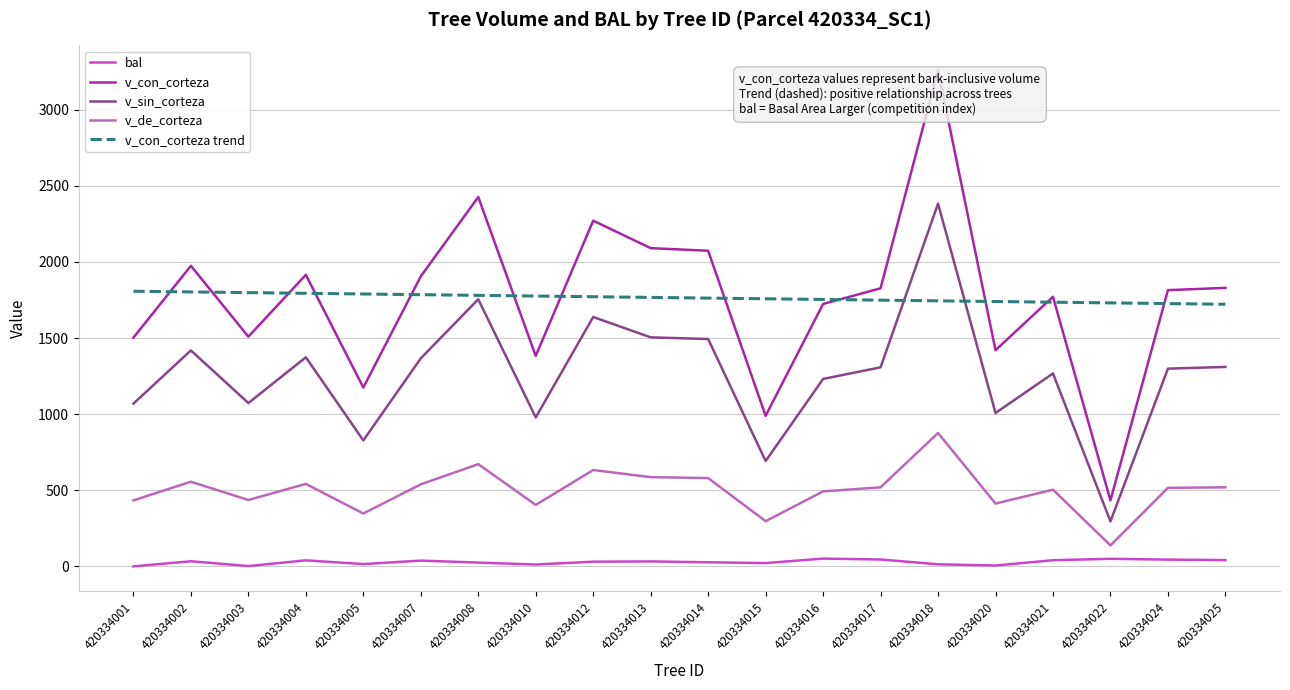

True or false: v_con_corteza has a value of 1814.8 at 420334024.

True